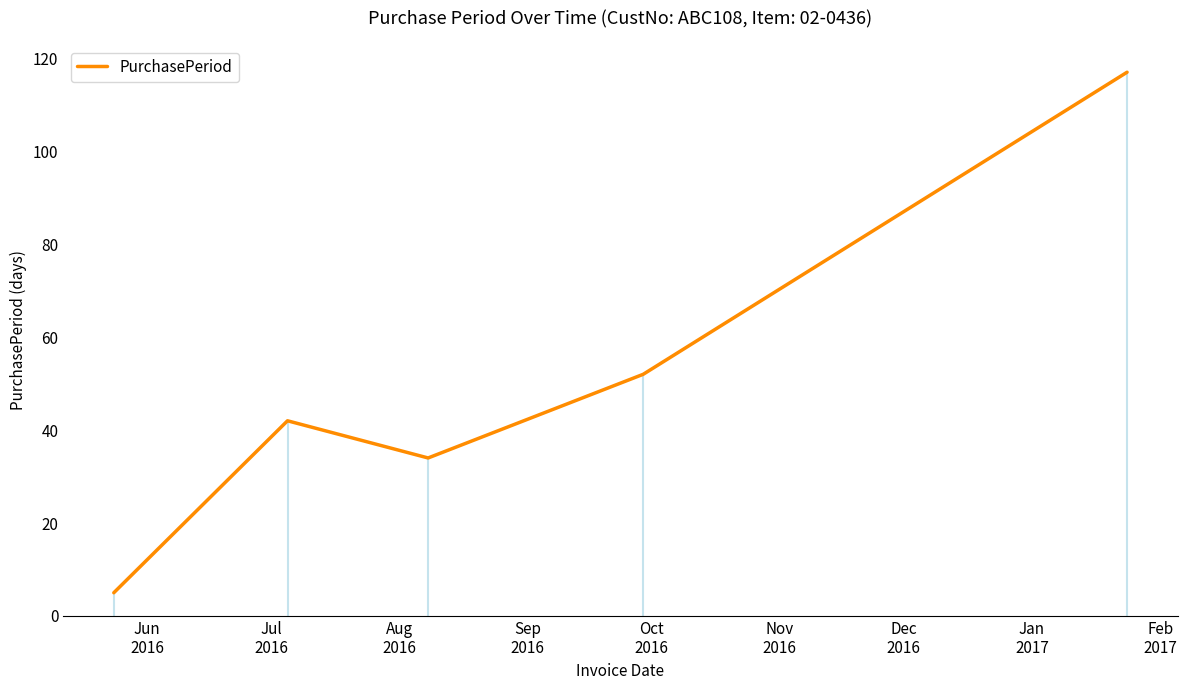

How many data points does each series have?

5